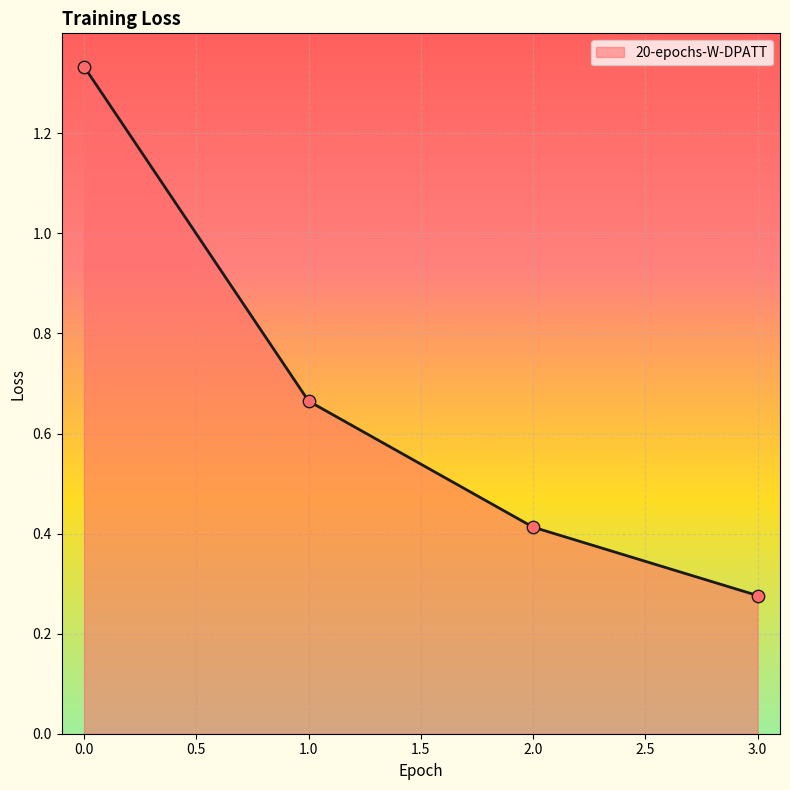

Between 2.0 and 1.0, which is larger?

1.0